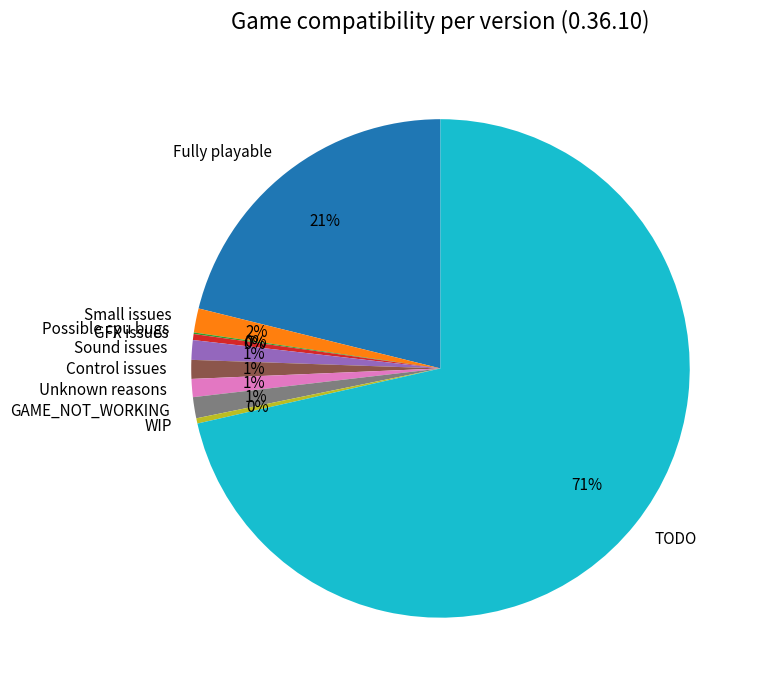

To the nearest percent, what percentage of the pie is Control issues?

1%